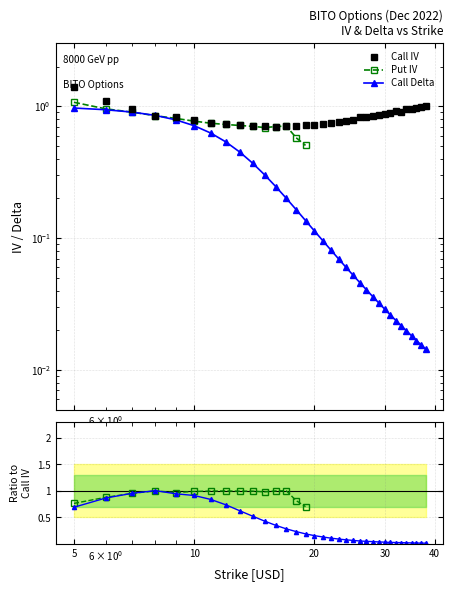

Which series has the largest total across all categories?

Call IV